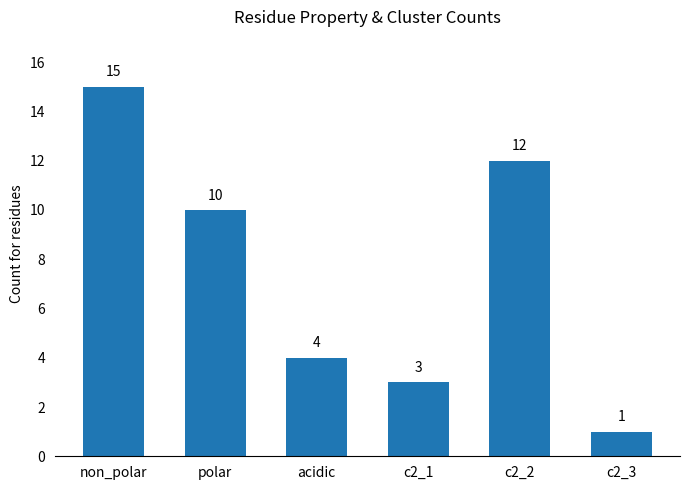

What is the greatest value displayed?

15